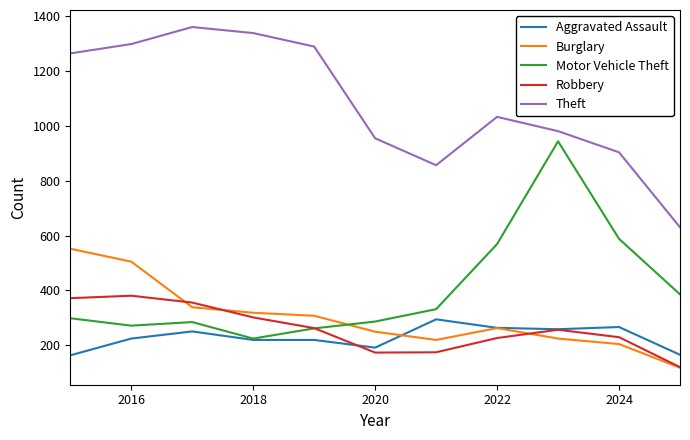

Which series has the largest total across all categories?

Theft